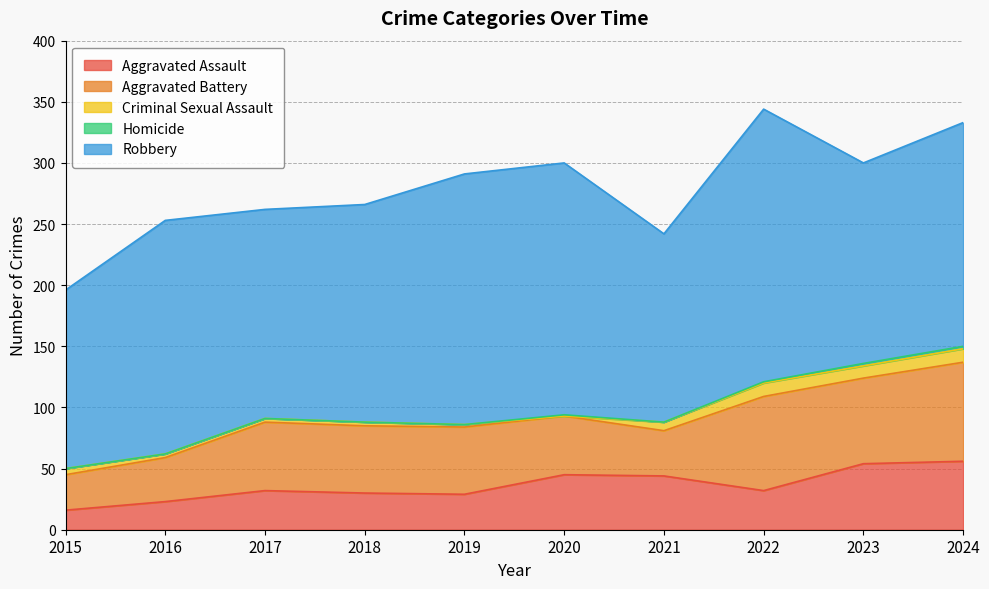

The Homicide series shows 1 at 2022. True or false?

False